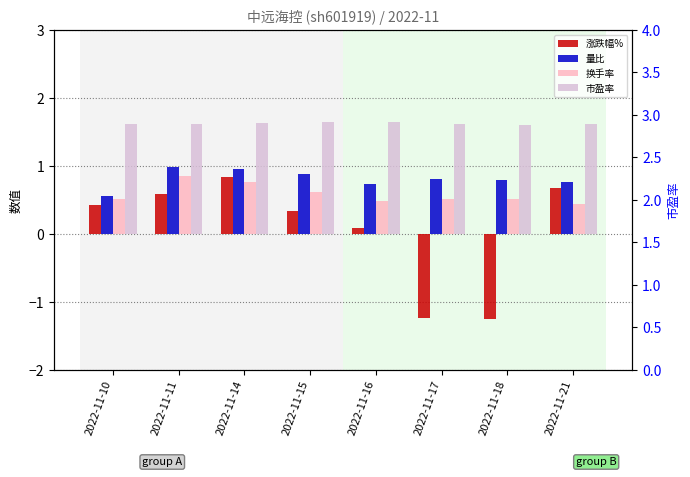

Which series has the widest spread of values?

涨跌幅%